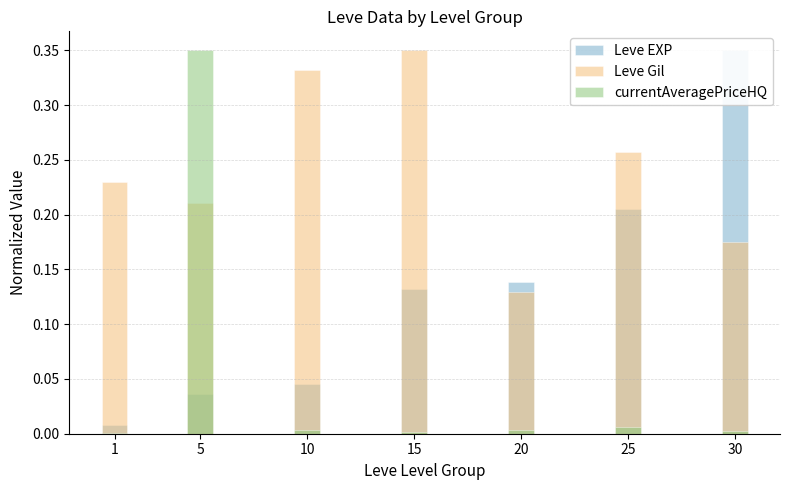

Is it true that Leve Gil equals 0.2 at 30?

True